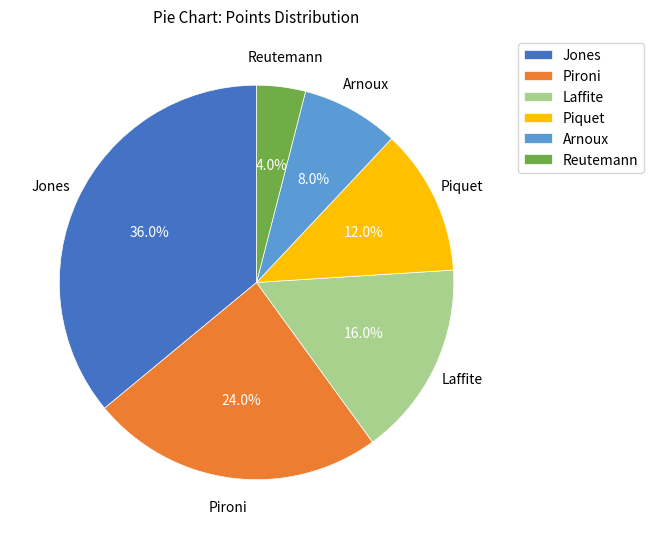

Which category has the biggest portion of the pie?

Jones